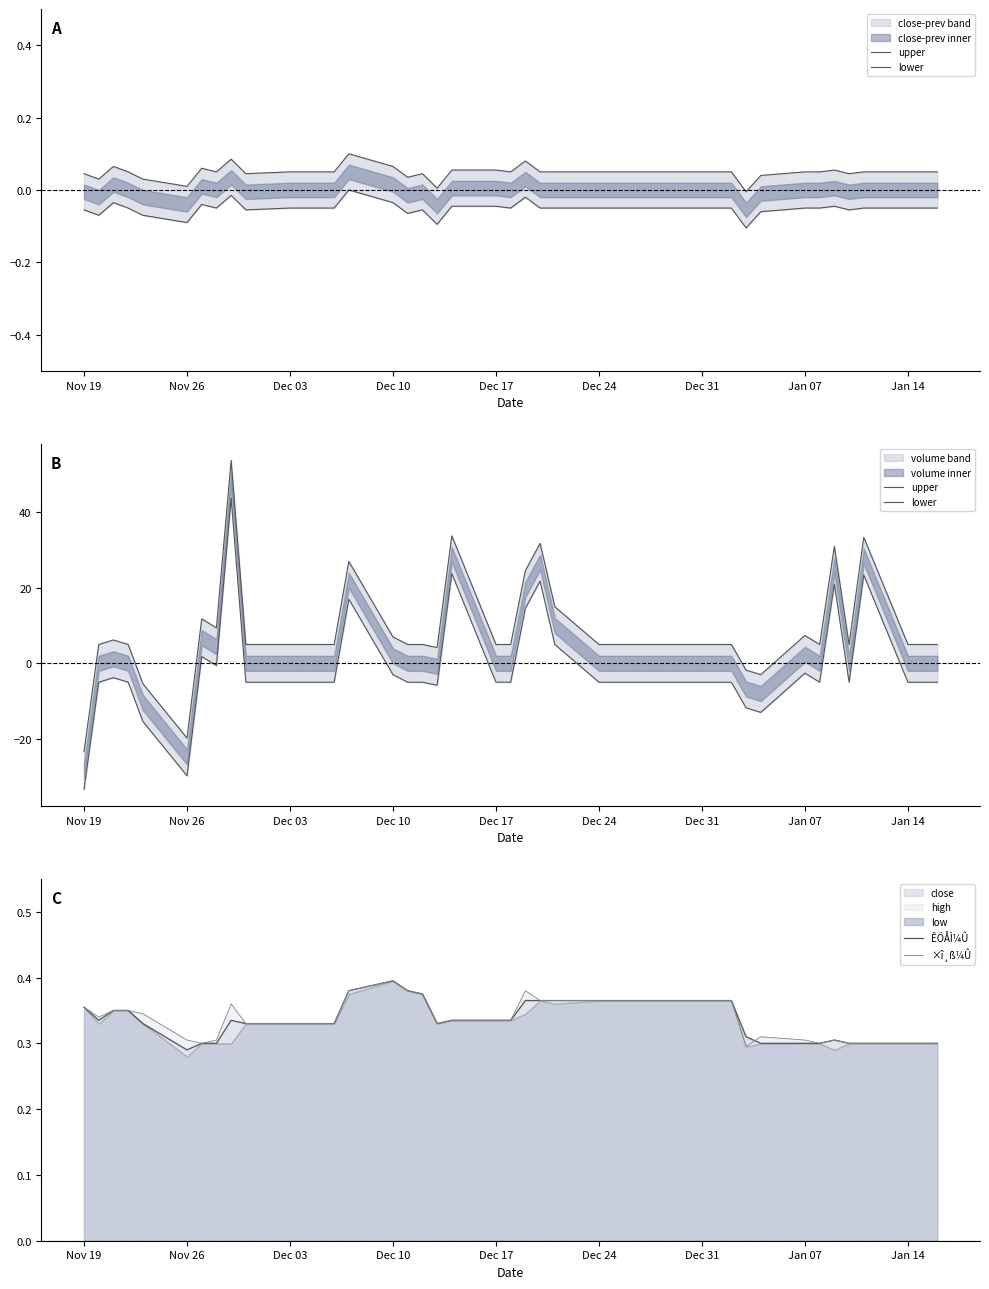

The value of ÊÕÅÌ¼Û at Nov 26 is 0.3. True or false?

True